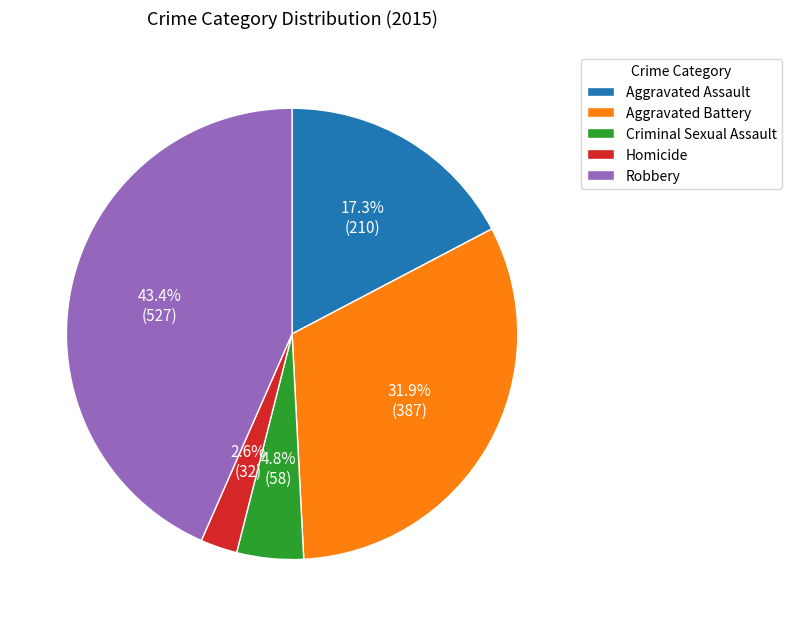

Does Robbery represent more than half of the total?

No